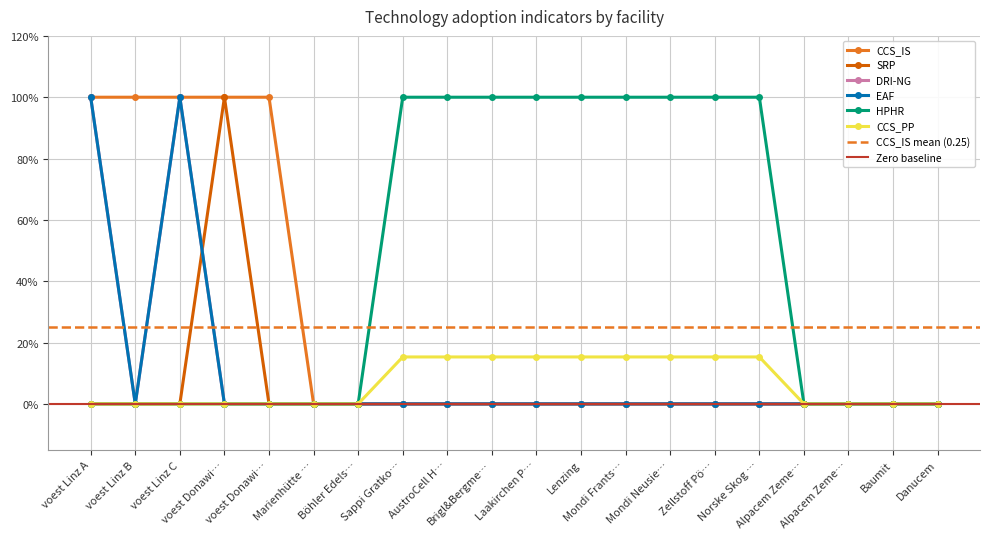

Which series changed the most between AustroCell H… and Alpacem Zeme…?

HPHR